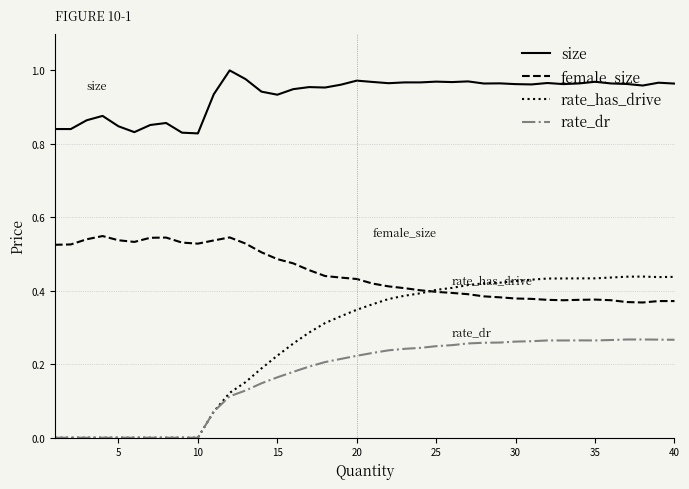

True or false: female_size and size cross at least once.

False